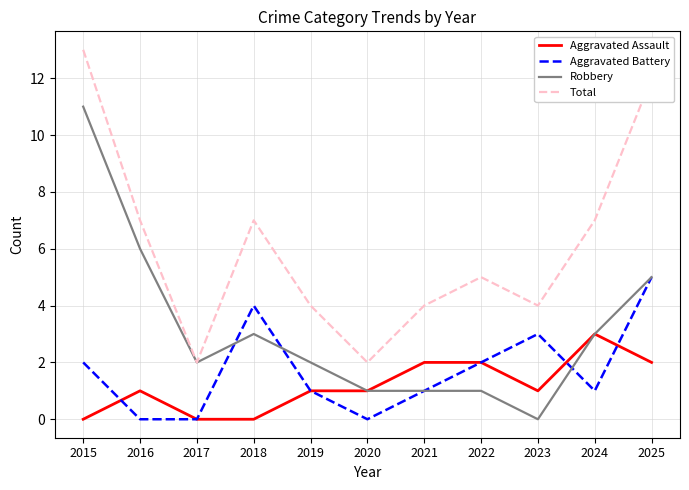

True or false: Aggravated Assault and Total intersect in this chart.

False